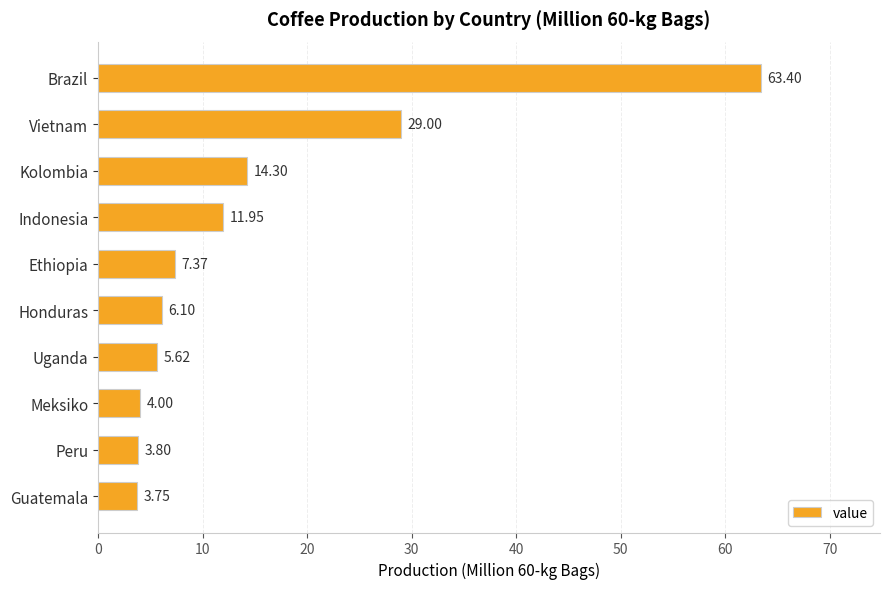

What is the label of the 9th bar from the bottom?

Vietnam